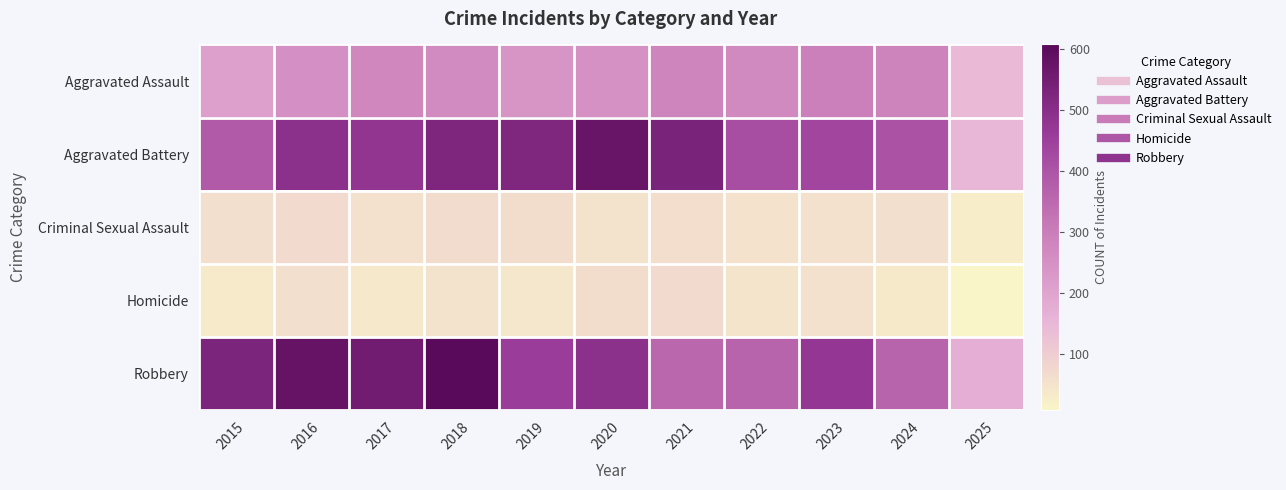

What is the maximum value shown in the chart?

608